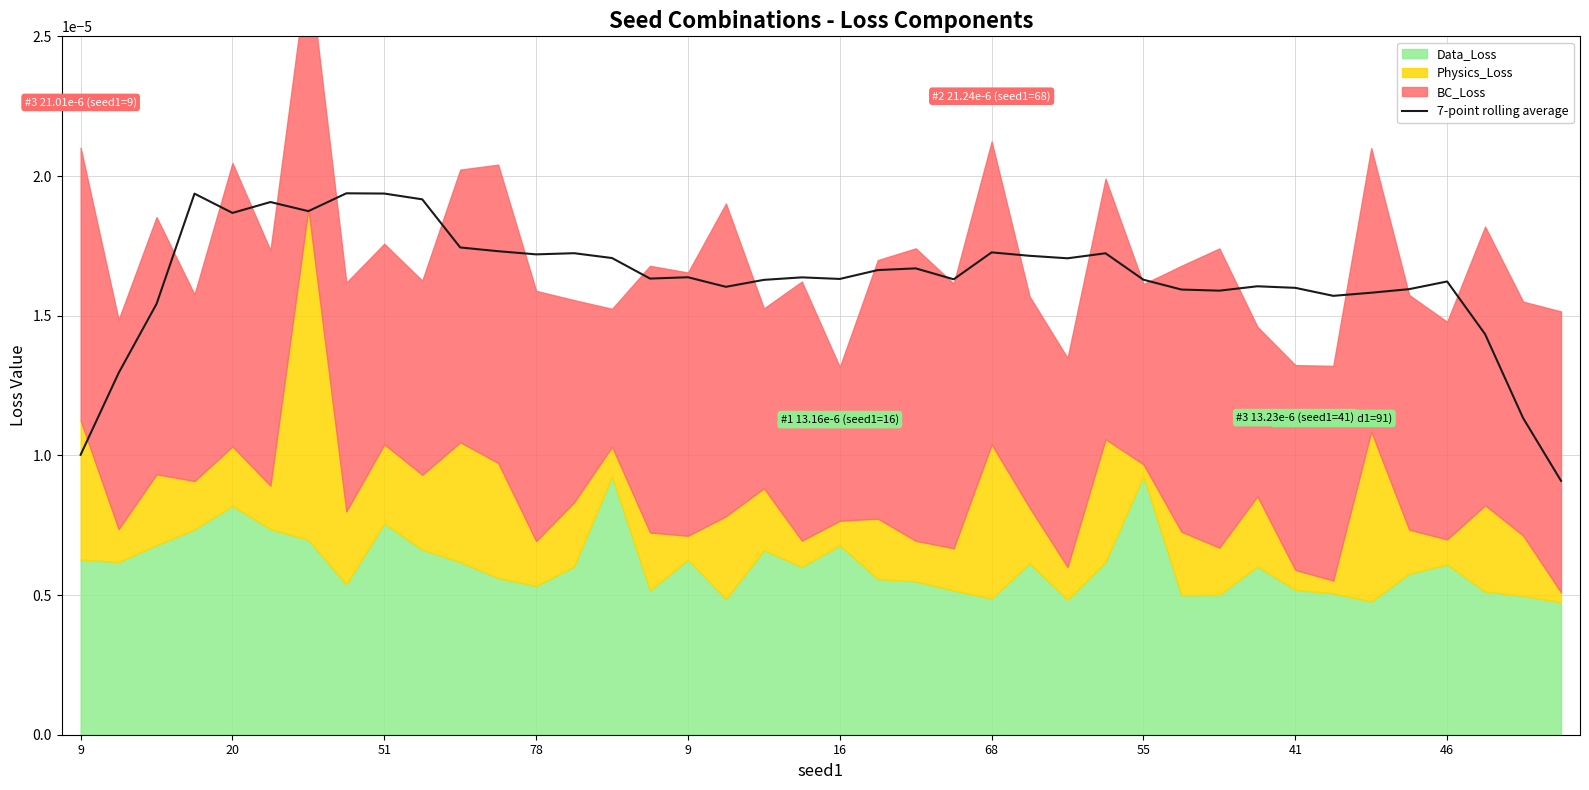

Count the values in the range 0 to 1.

40